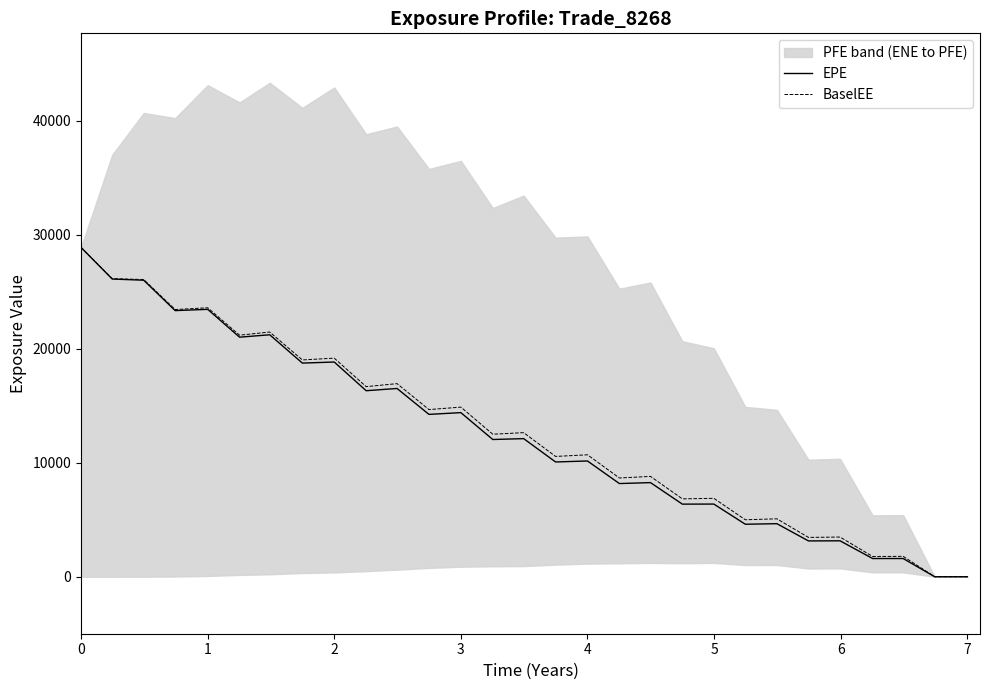

List the series in order of their overall mean, lowest first.

EPE, BaselEE